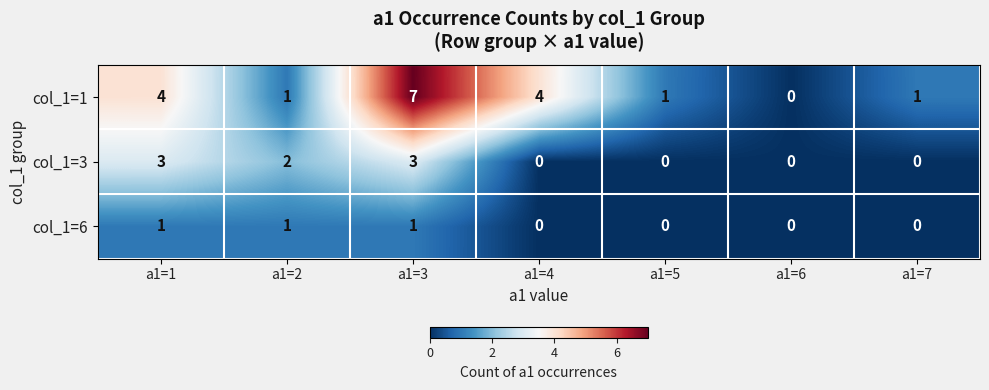

What is the total value across all series at a1=5?

1